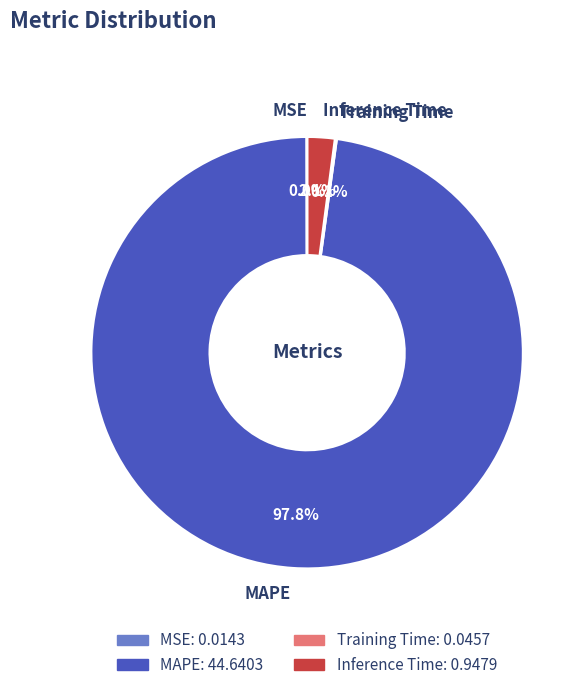

Which slice is the largest?

MAPE